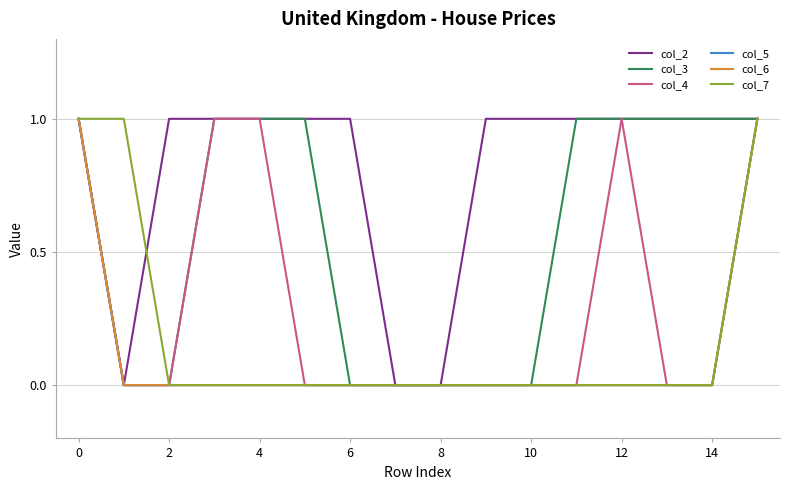

How many lines are shown in the chart?

6